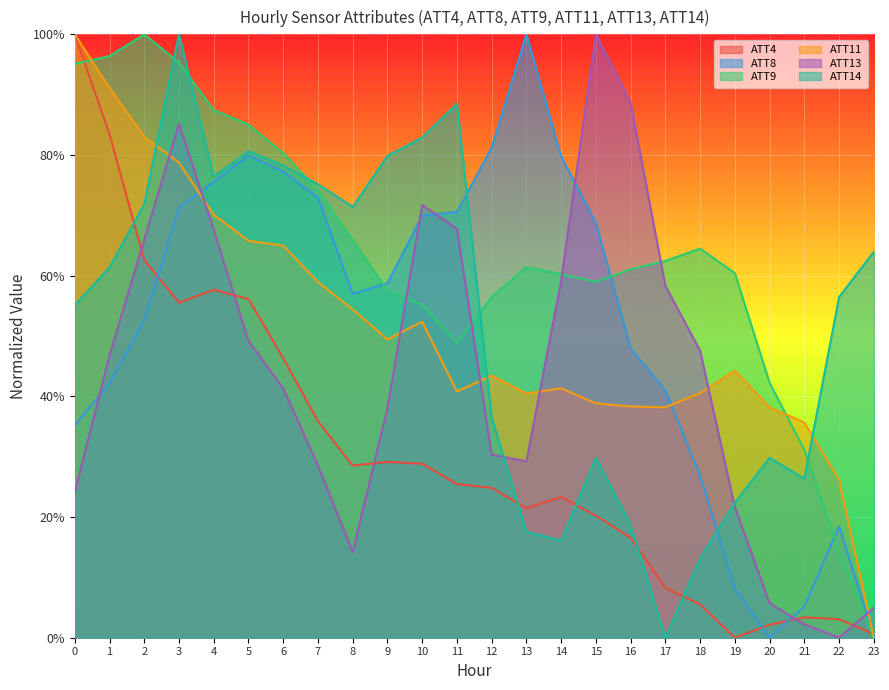

Reading left to right, transcribe all the data shown in this chart.

ATT4: 0=1.0	1=0.8	2=0.6	3=0.6	4=0.6	5=0.6	6=0.5	7=0.4	8=0.3	9=0.3	10=0.3	11=0.3	12=0.2	13=0.2	14=0.2	15=0.2	16=0.2	17=0.1	18=0.1	19=0.0	20=0.0	21=0.0	22=0.0	23=0.0
ATT8: 0=0.4	1=0.4	2=0.5	3=0.7	4=0.8	5=0.8	6=0.8	7=0.7	8=0.6	9=0.6	10=0.7	11=0.7	12=0.8	13=1.0	14=0.8	15=0.7	16=0.5	17=0.4	18=0.3	19=0.1	20=0.0	21=0.1	22=0.2	23=0.0
ATT9: 0=1.0	1=1.0	2=1.0	3=1.0	4=0.9	5=0.9	6=0.8	7=0.7	8=0.7	9=0.6	10=0.6	11=0.5	12=0.6	13=0.6	14=0.6	15=0.6	16=0.6	17=0.6	18=0.6	19=0.6	20=0.4	21=0.3	22=0.1	23=0.0
ATT11: 0=1.0	1=0.9	2=0.8	3=0.8	4=0.7	5=0.7	6=0.6	7=0.6	8=0.5	9=0.5	10=0.5	11=0.4	12=0.4	13=0.4	14=0.4	15=0.4	16=0.4	17=0.4	18=0.4	19=0.4	20=0.4	21=0.4	22=0.3	23=0.0
ATT13: 0=0.2	1=0.5	2=0.7	3=0.9	4=0.7	5=0.5	6=0.4	7=0.3	8=0.1	9=0.4	10=0.7	11=0.7	12=0.3	13=0.3	14=0.6	15=1.0	16=0.9	17=0.6	18=0.5	19=0.2	20=0.1	21=0.0	22=0.0	23=0.0
ATT14: 0=0.6	1=0.6	2=0.7	3=1.0	4=0.8	5=0.8	6=0.8	7=0.8	8=0.7	9=0.8	10=0.8	11=0.9	12=0.4	13=0.2	14=0.2	15=0.3	16=0.2	17=0.0	18=0.1	19=0.2	20=0.3	21=0.3	22=0.6	23=0.6